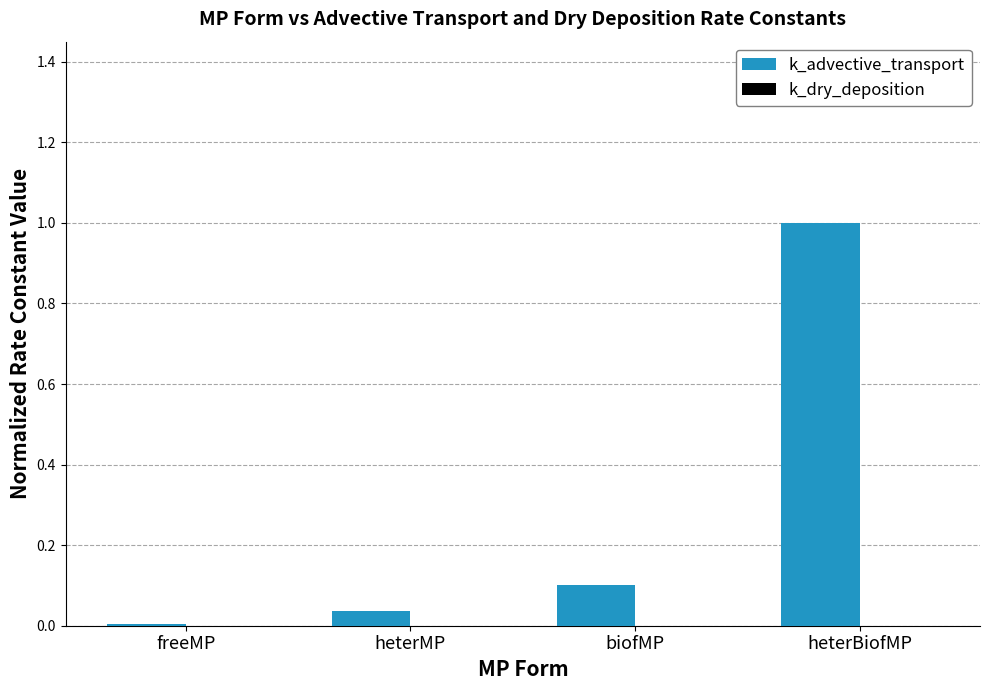

At which category does the chart reach its peak across all series?

heterBiofMP